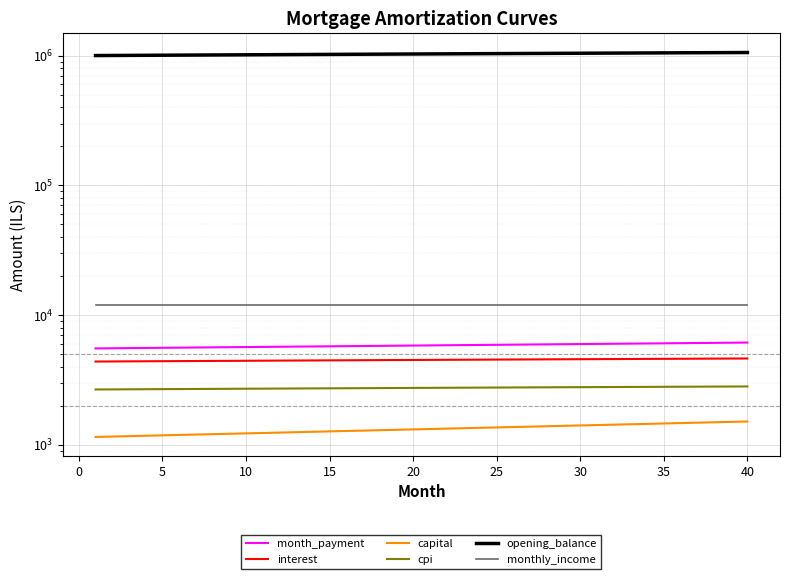

True or false: capital and monthly_income intersect in this chart.

False